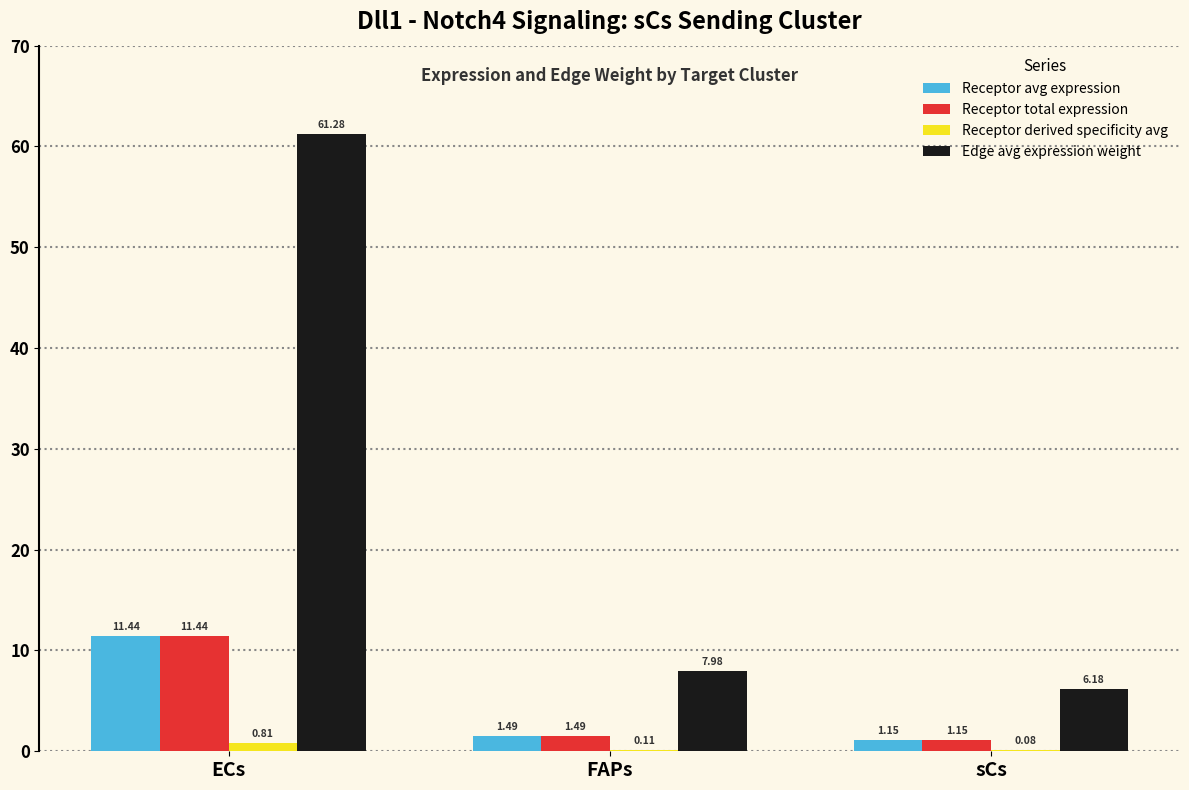

What is the total value across all series at FAPs?

11.1